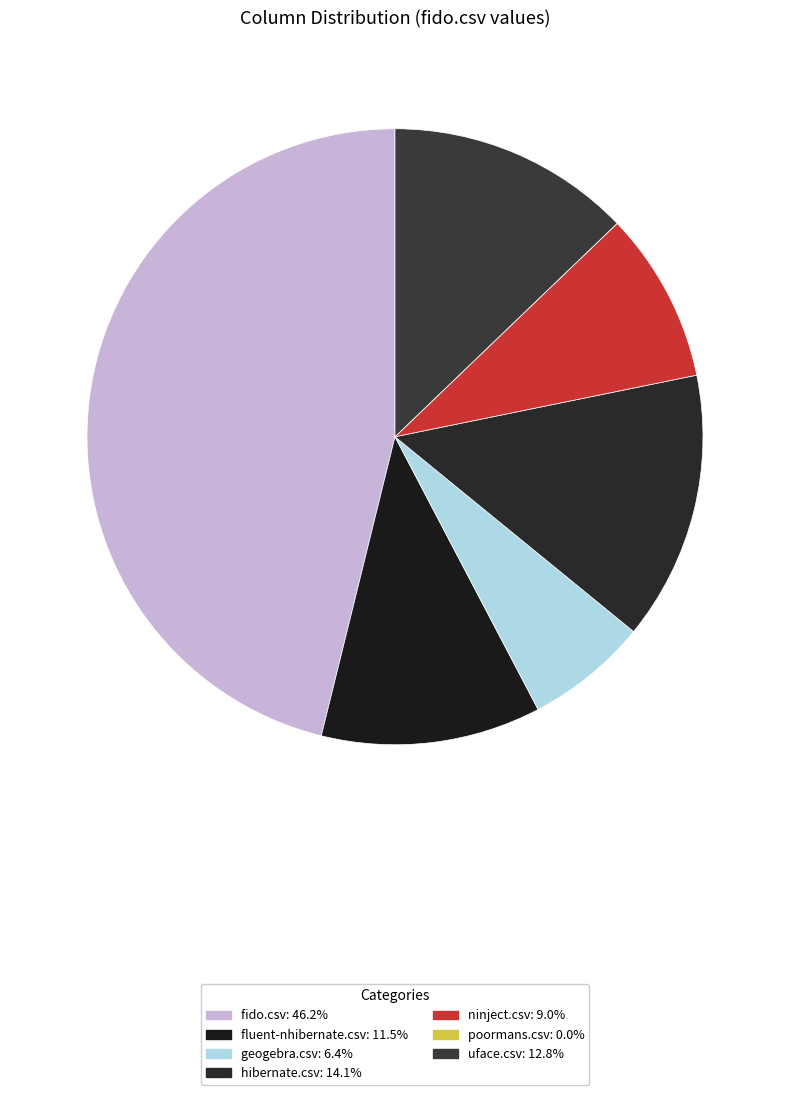

Rank the categories by value from lowest to highest.

poormans.csv, geogebra.csv, ninject.csv, fluent-nhibernate.csv, uface.csv, hibernate.csv, fido.csv